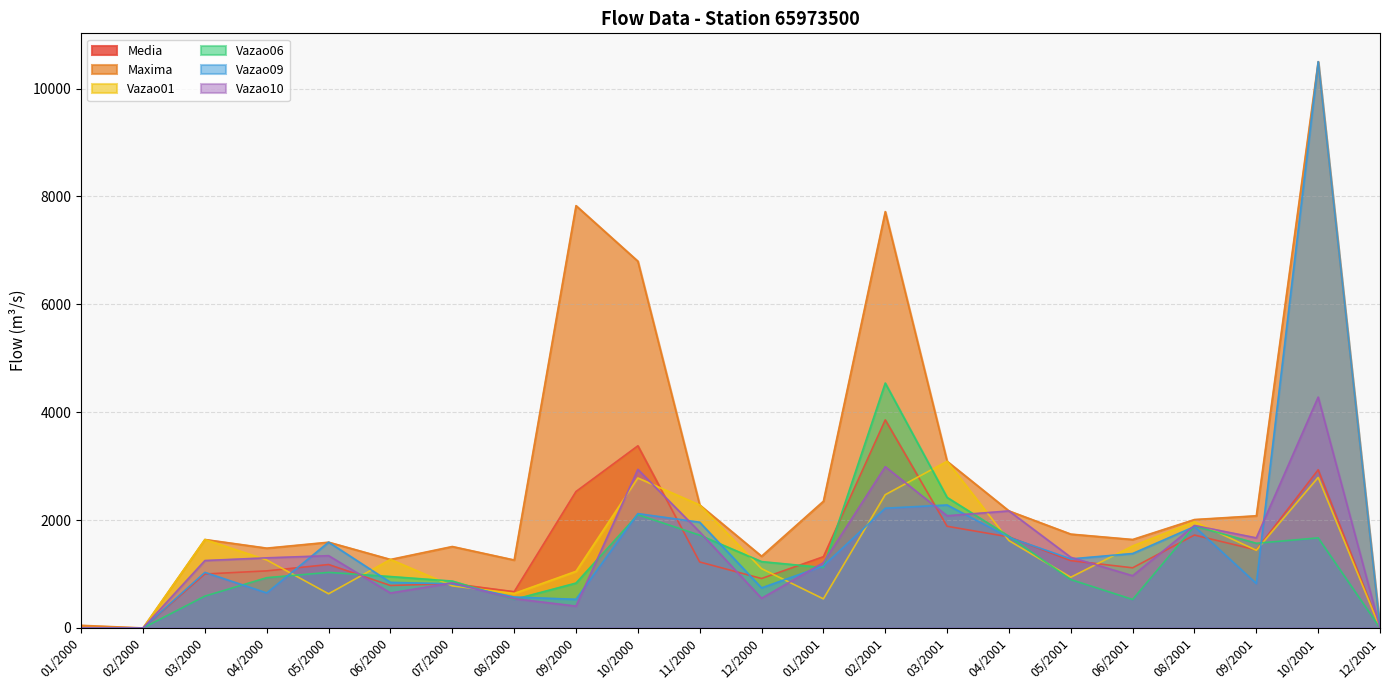

What is the greatest value displayed?

10500.0